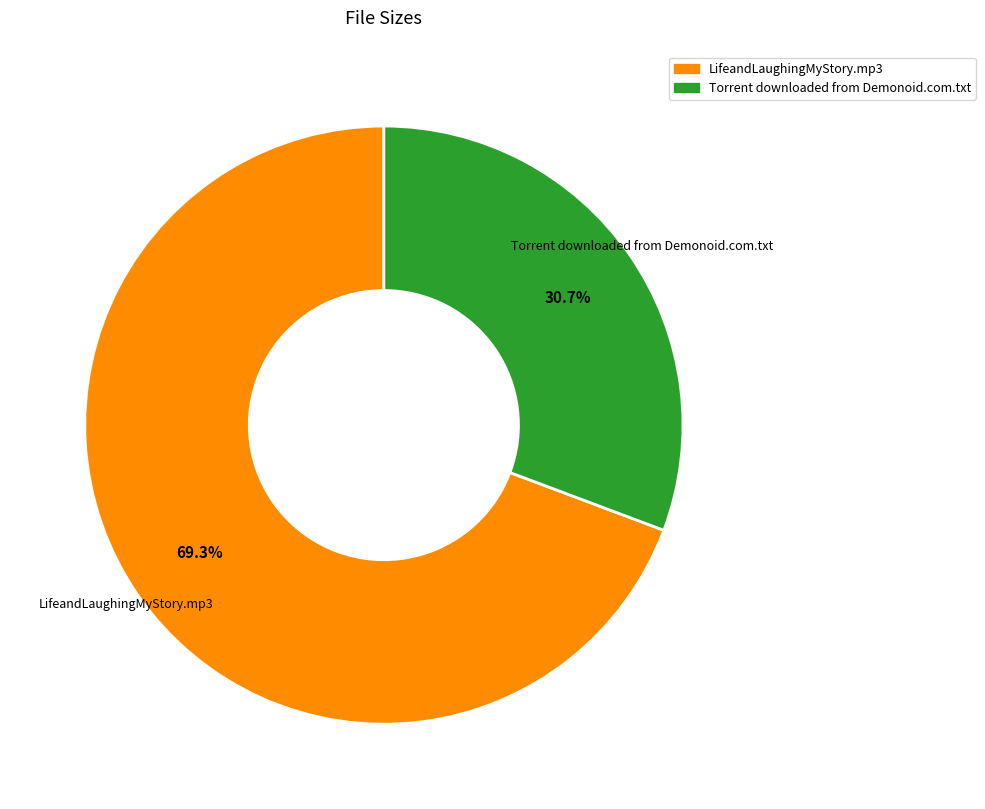

Which slice represents more than half of the pie?

LifeandLaughingMyStory.mp3